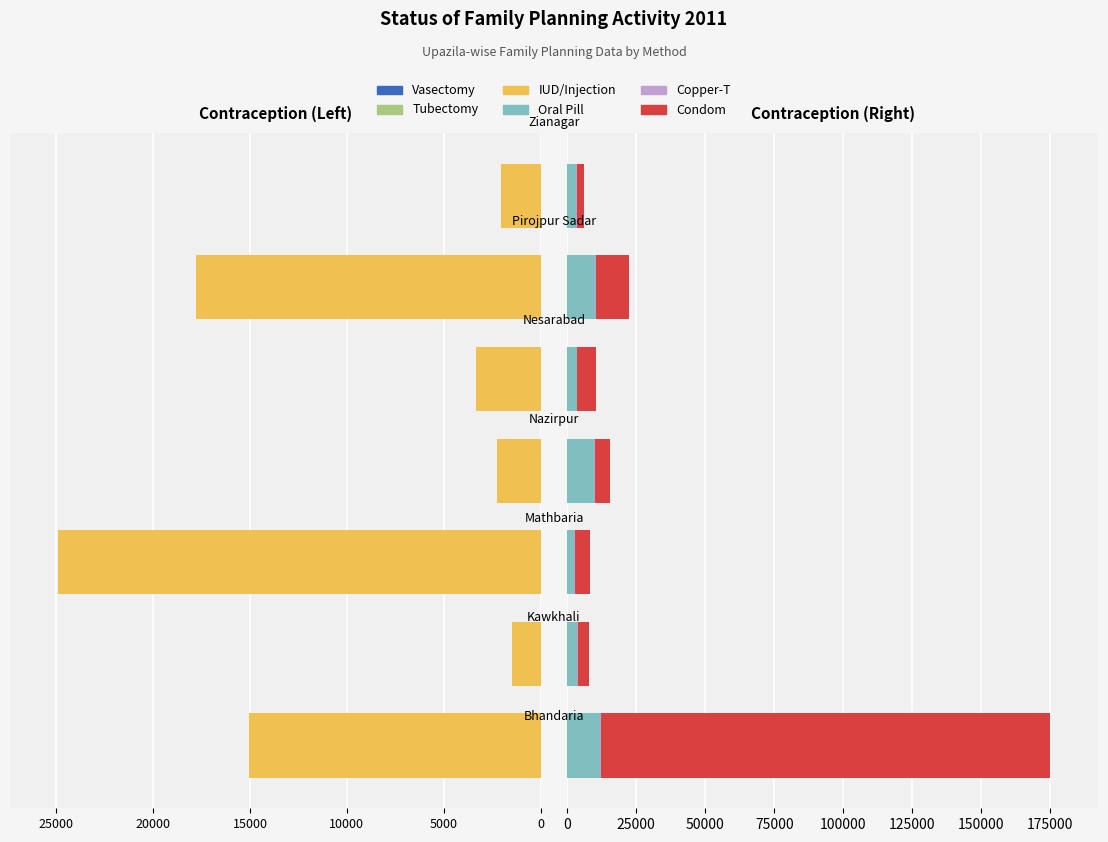

What is the difference between the maximum and minimum values in the Oral Pill series?

9310